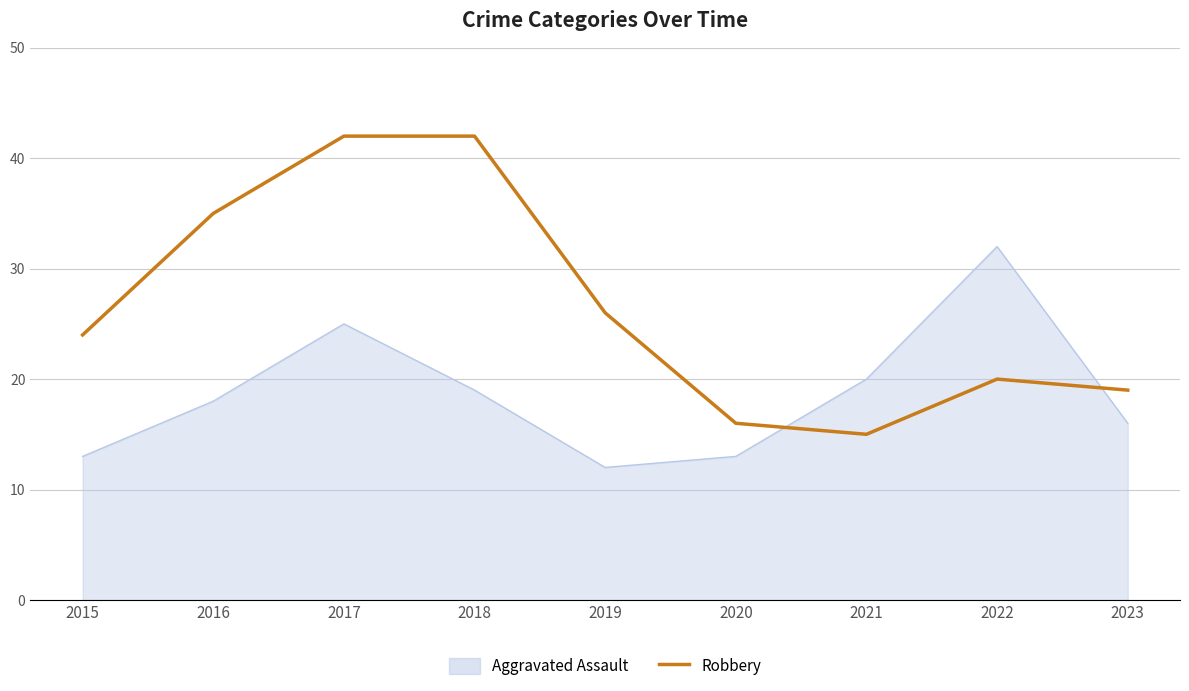

The value of Robbery at 2021 is 9. True or false?

False